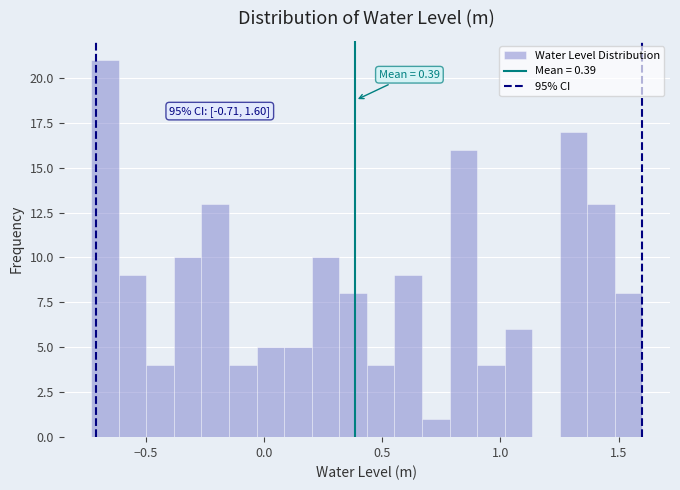

Read against the x-axis, roughly where is the centre of the tallest bar?

-0.65